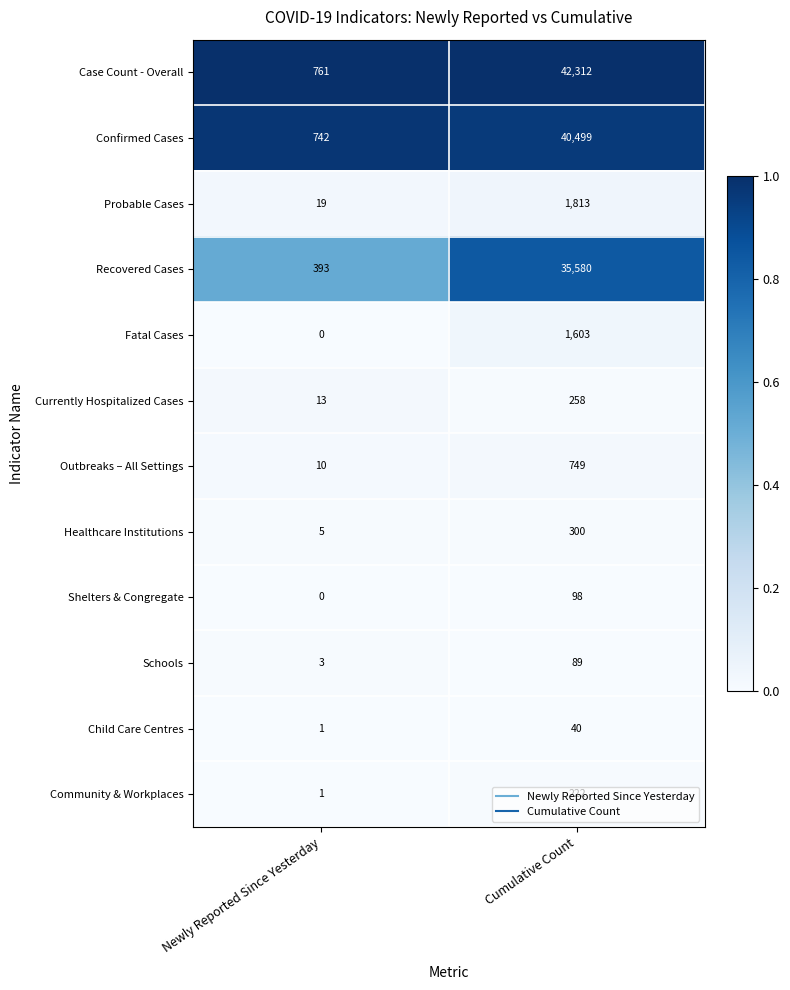

What is the total value across all series at Cumulative Count?

123563